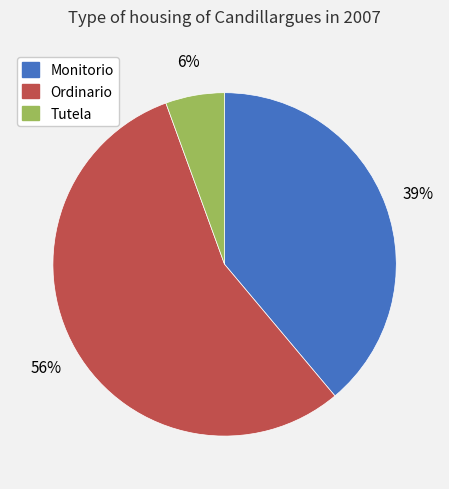

What is the majority slice?

Ordinario